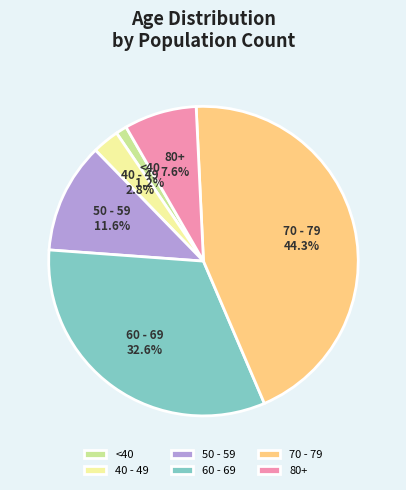

Is the sum of 40 - 49 and <40 greater than half?

No